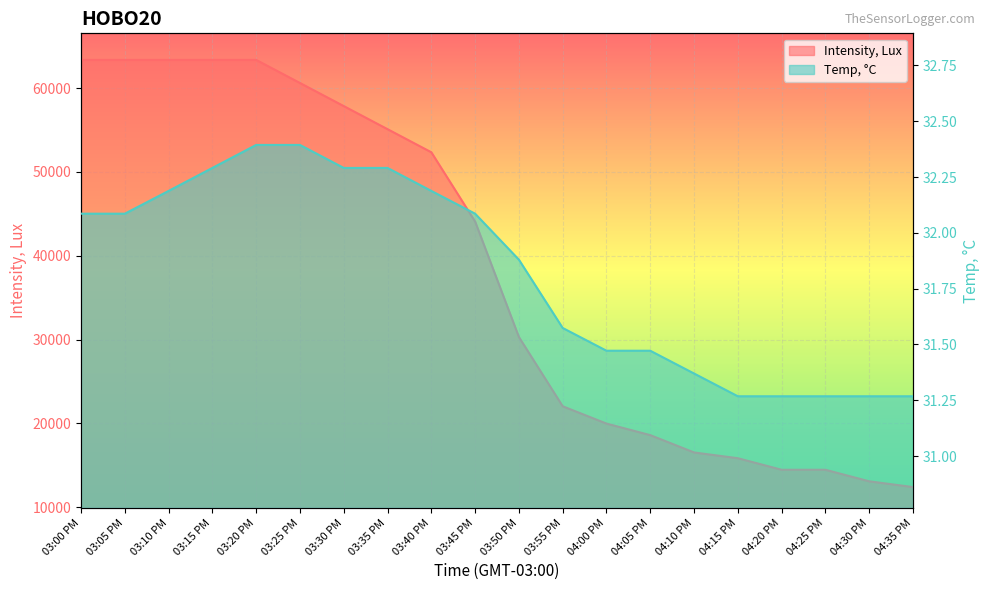

What is the difference between the maximum and minimum values in the Intensity, Lux series?

50978.1